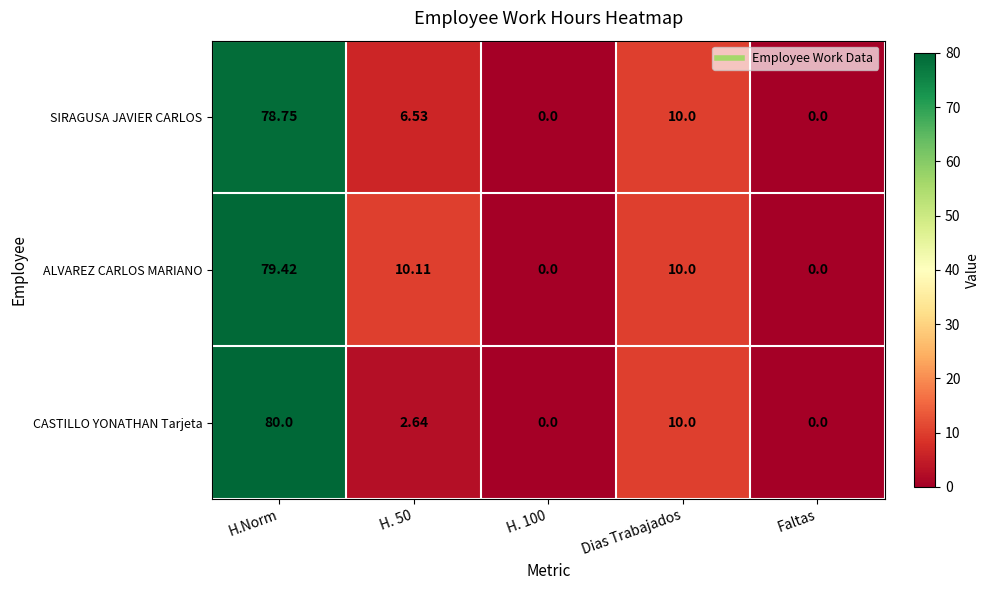

At which category does the chart reach its peak across all series?

H.Norm